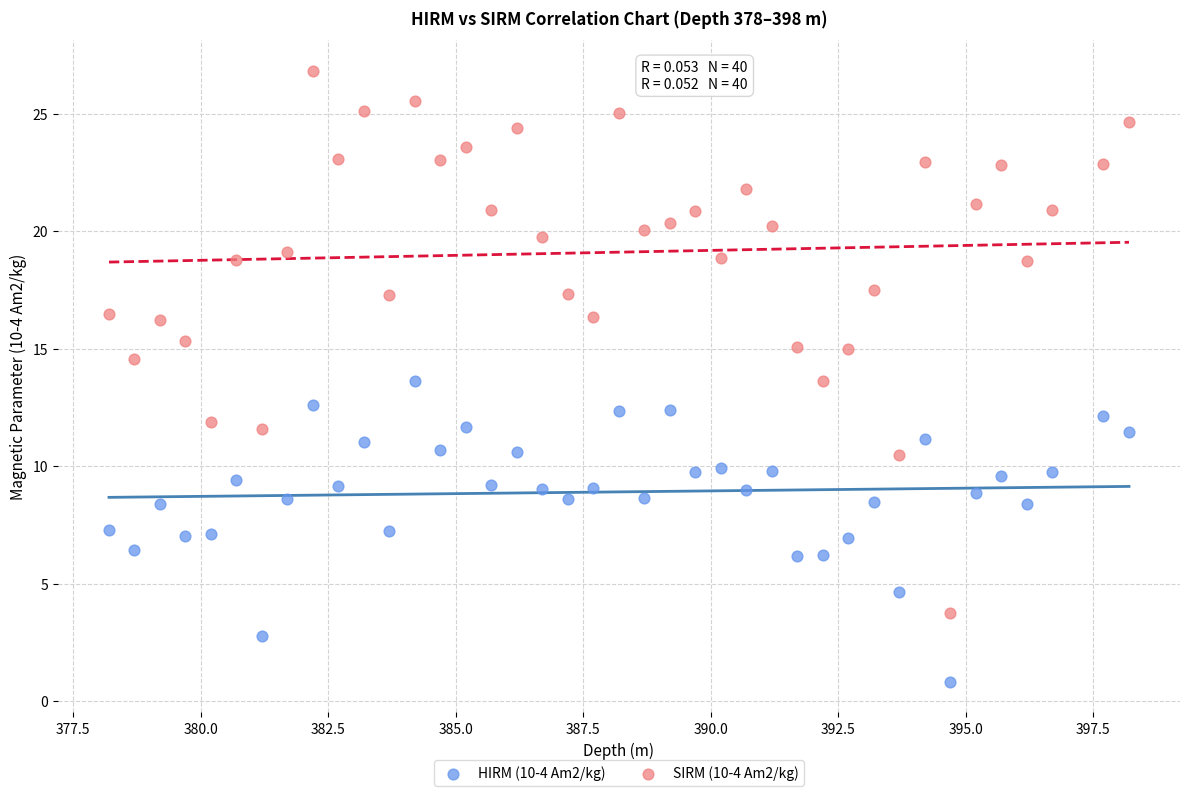

Which series contains the lowest Y value?

HIRM (10-4 Am2/kg)